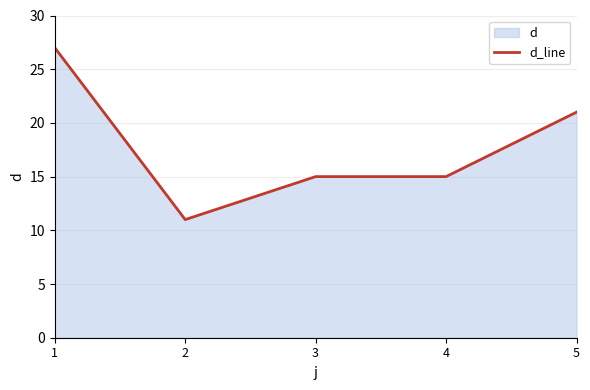

List the labels in order of value, largest first.

1, 5, 3, 4, 2